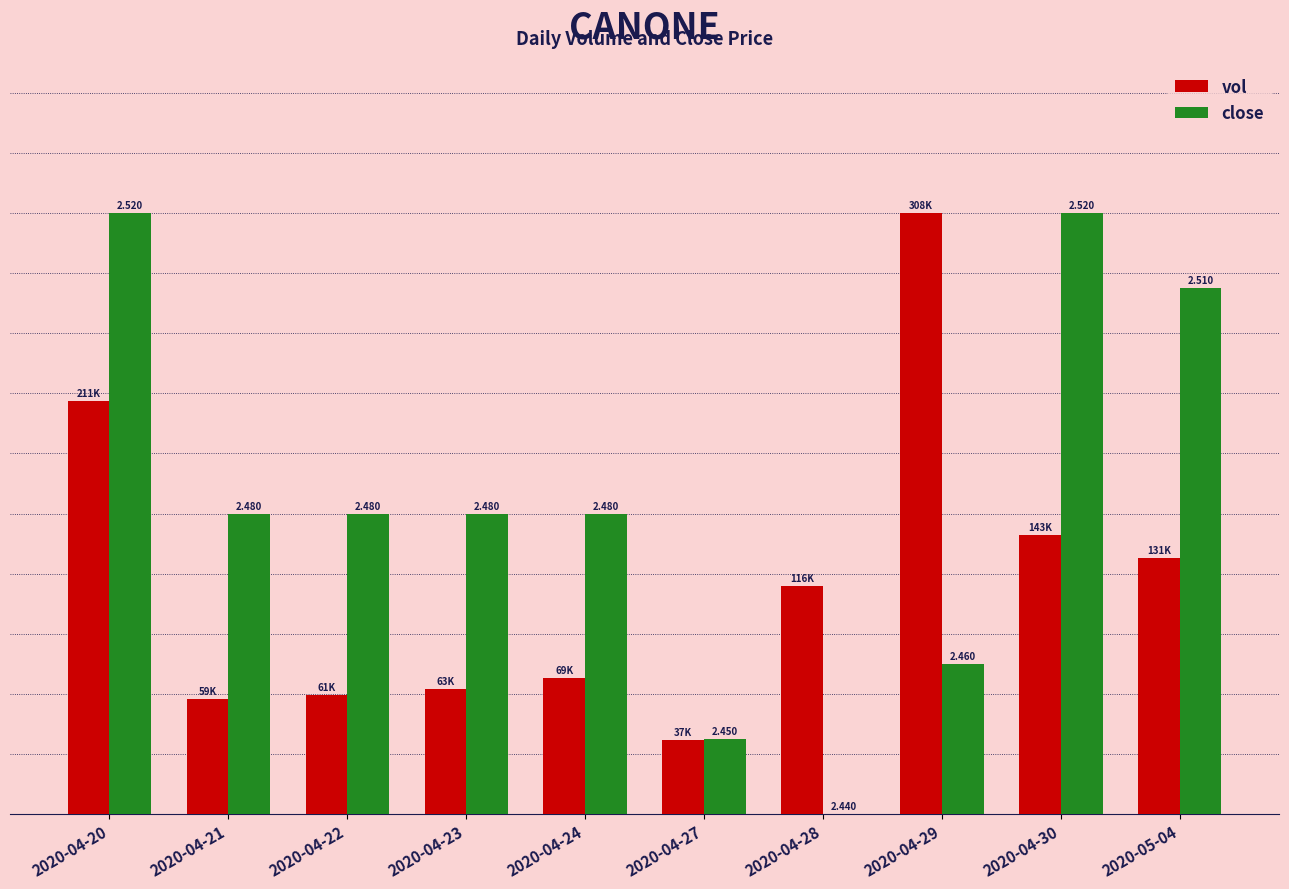

What is the label of the 2nd bar from the right?

2020-04-30